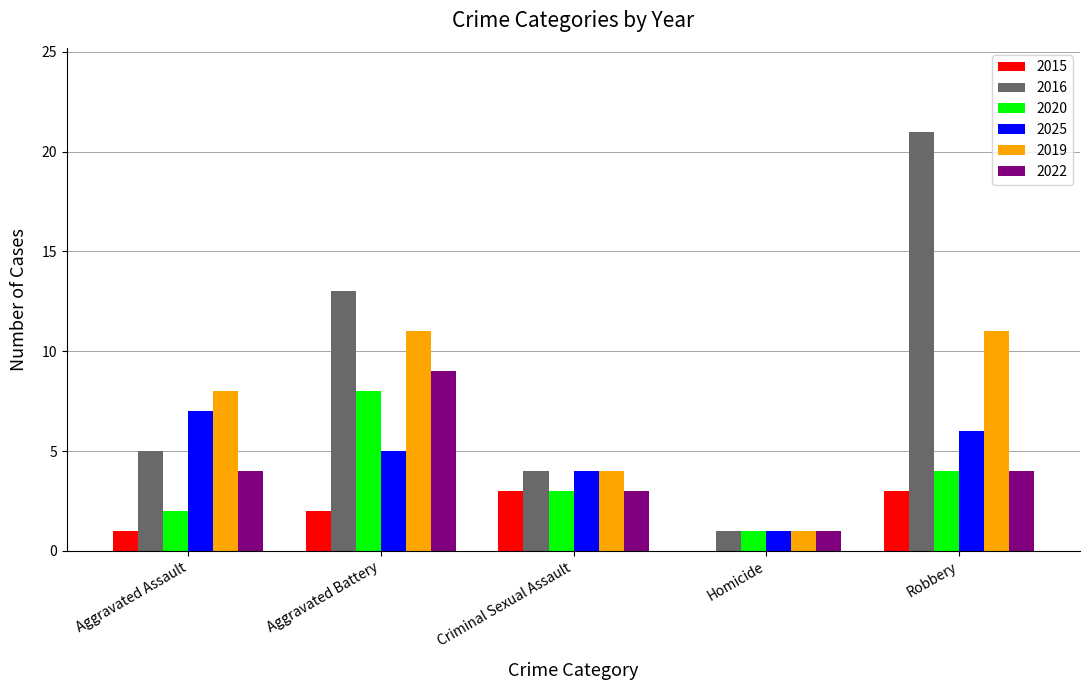

What is the total value across all series at Homicide?

5